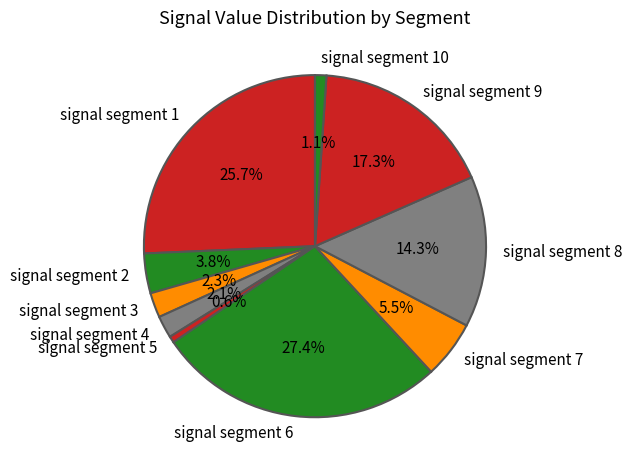

What is the largest slice in the pie chart?

signal segment 6